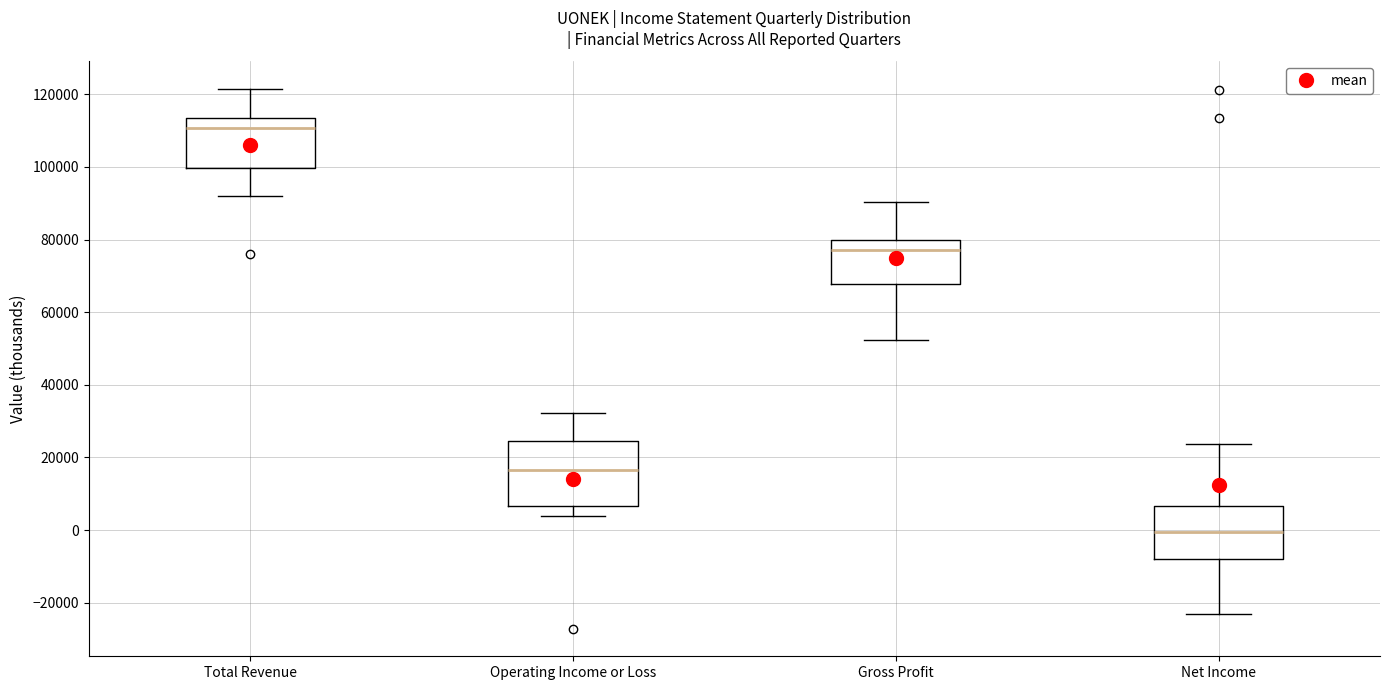

Which box has the lowest median line?

Net Income